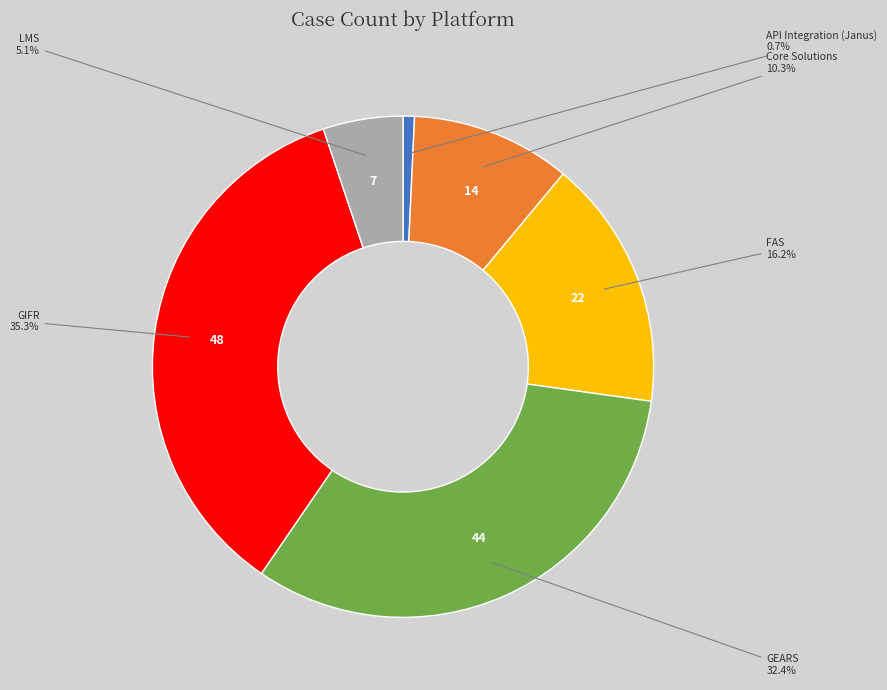

Does any single category account for the majority?

No